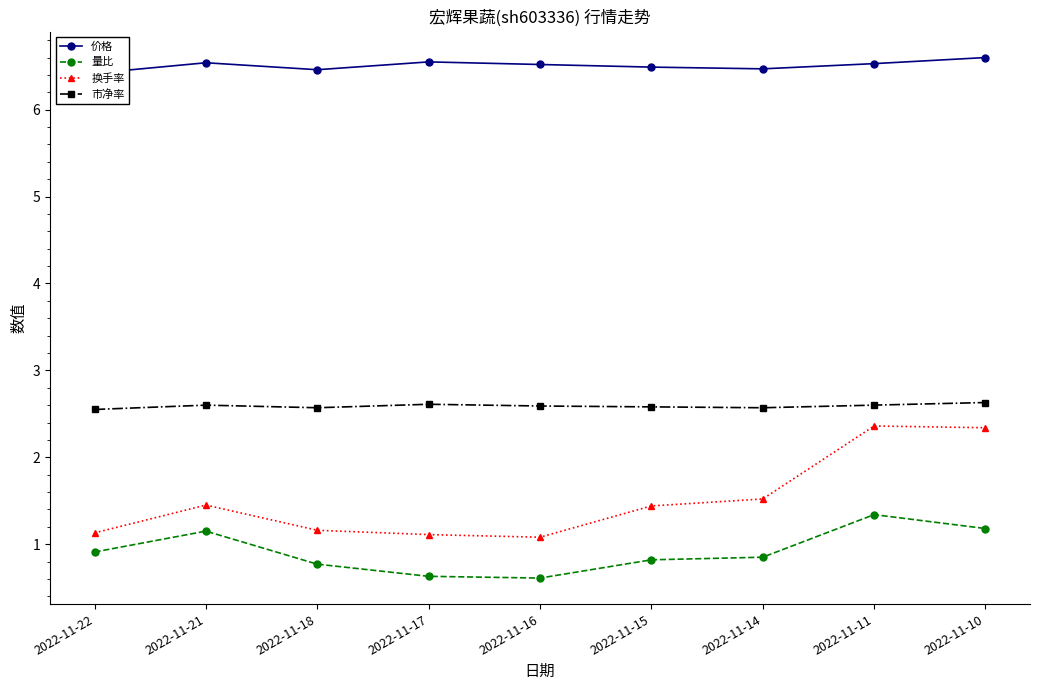

What is the maximum value shown in the chart?

6.6